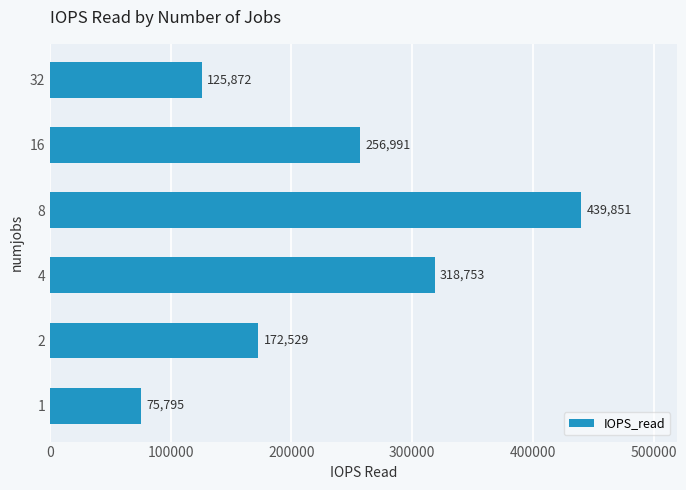

Is it true that the value at 2 is 43130.1?

False